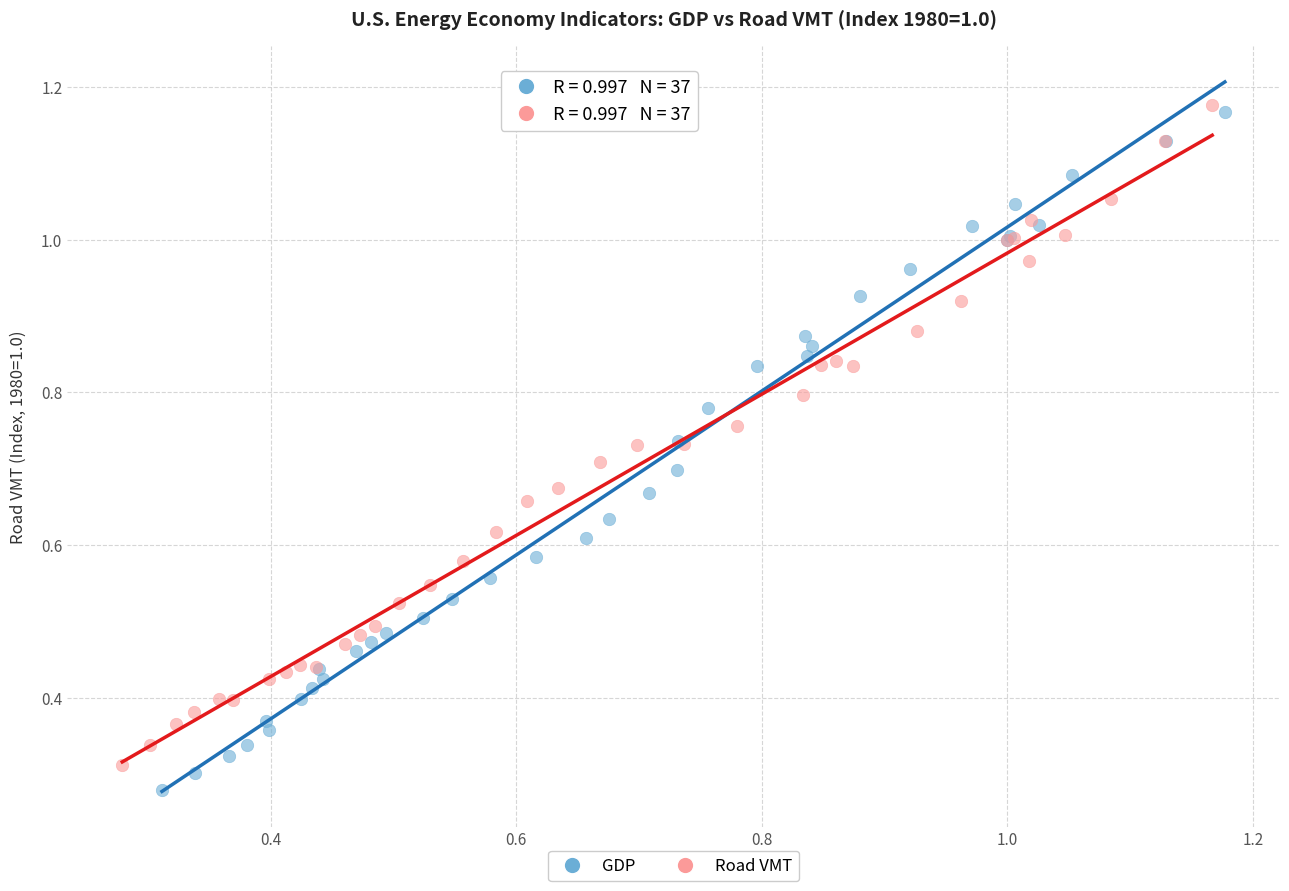

Which series reaches the minimum Y coordinate?

GDP